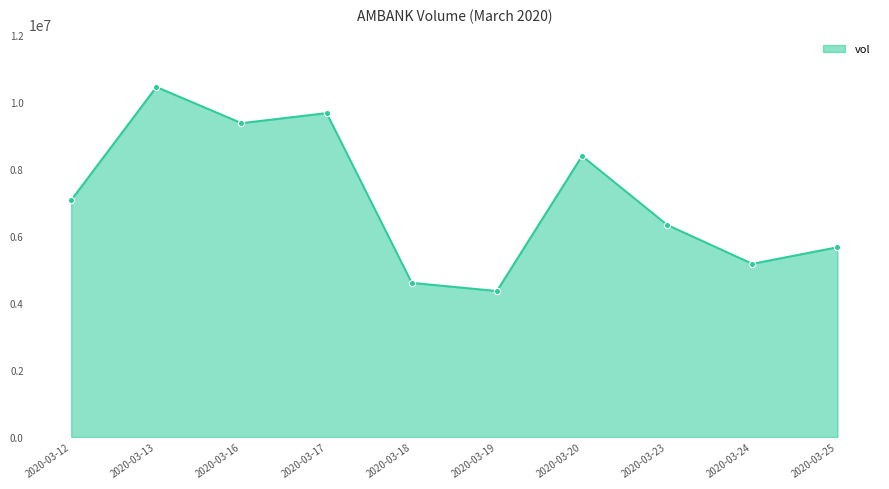

What is the change in value from 2020-03-16 to 2020-03-25?

-3700800